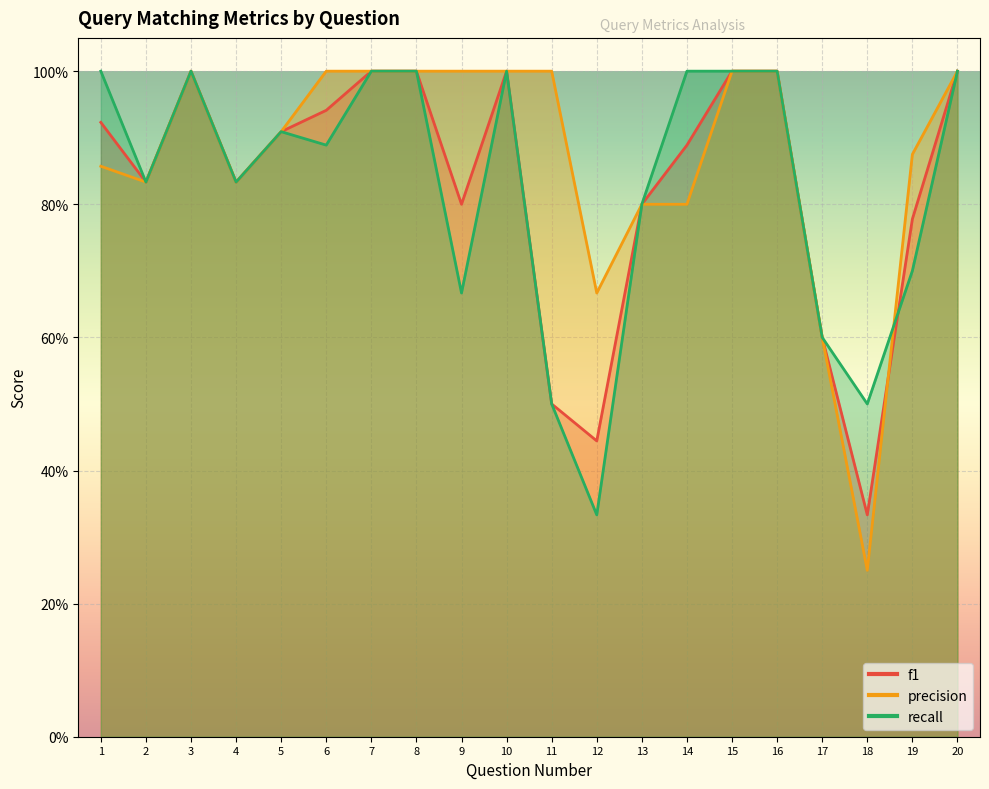

Which series has the largest range (max minus min)?

precision